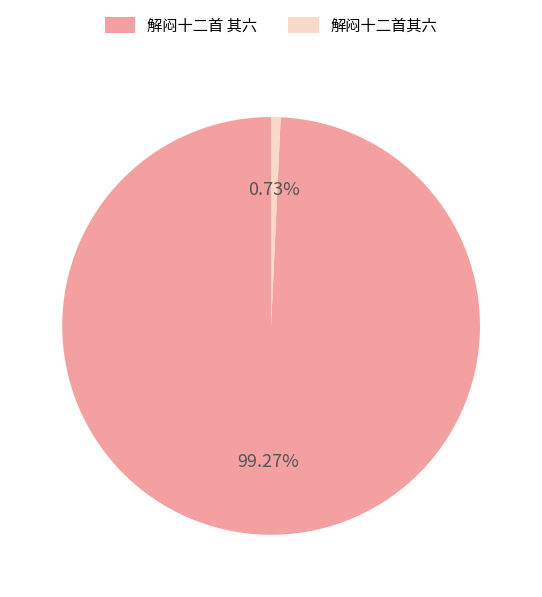

What is the smallest slice in the pie chart?

解闷十二首其六